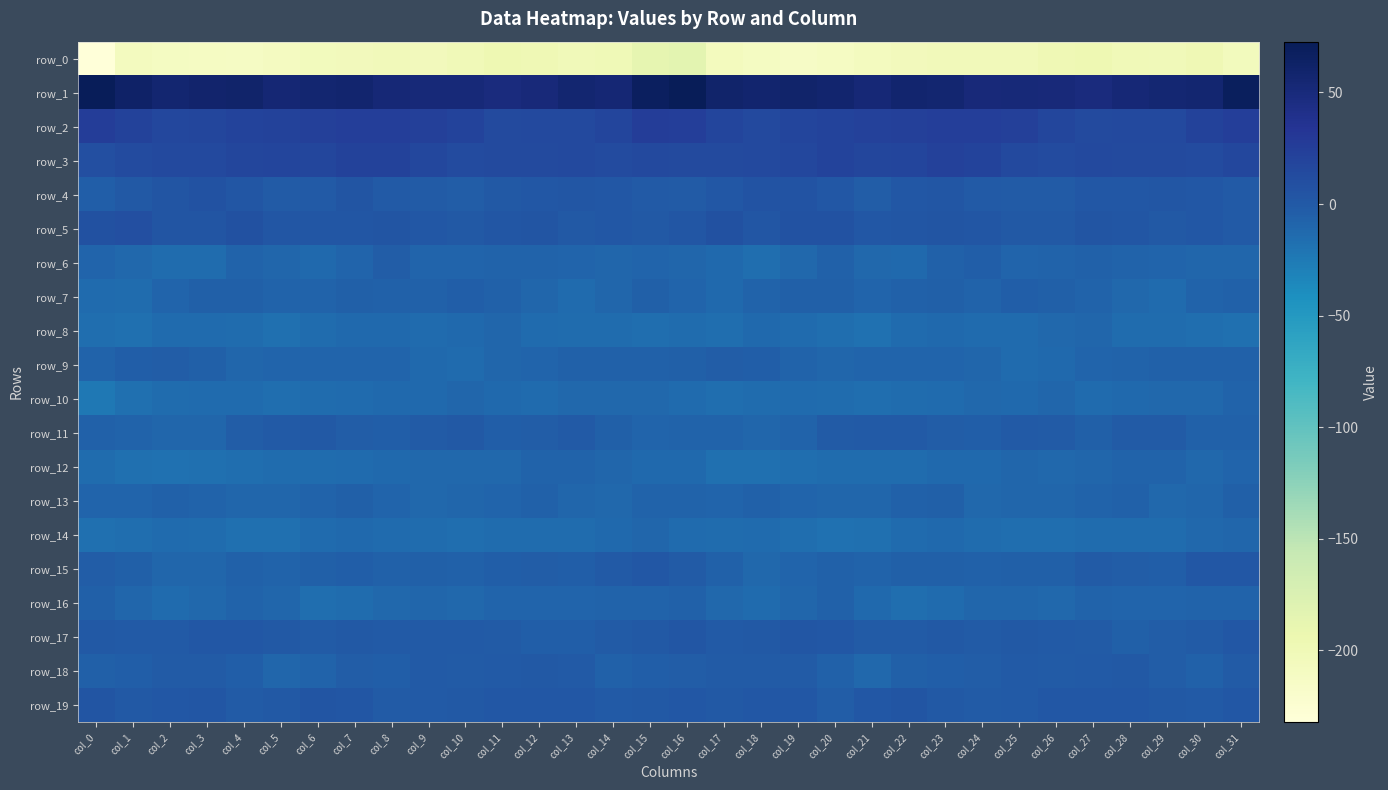

How many data points in row_12 are above -12?

13